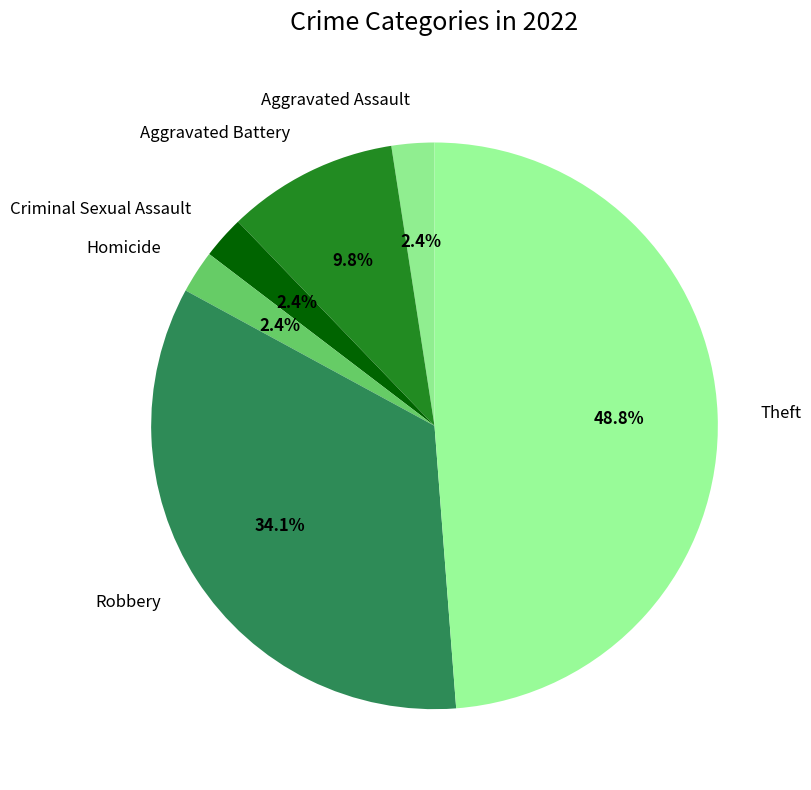

Does Homicide represent more than half of the total?

No